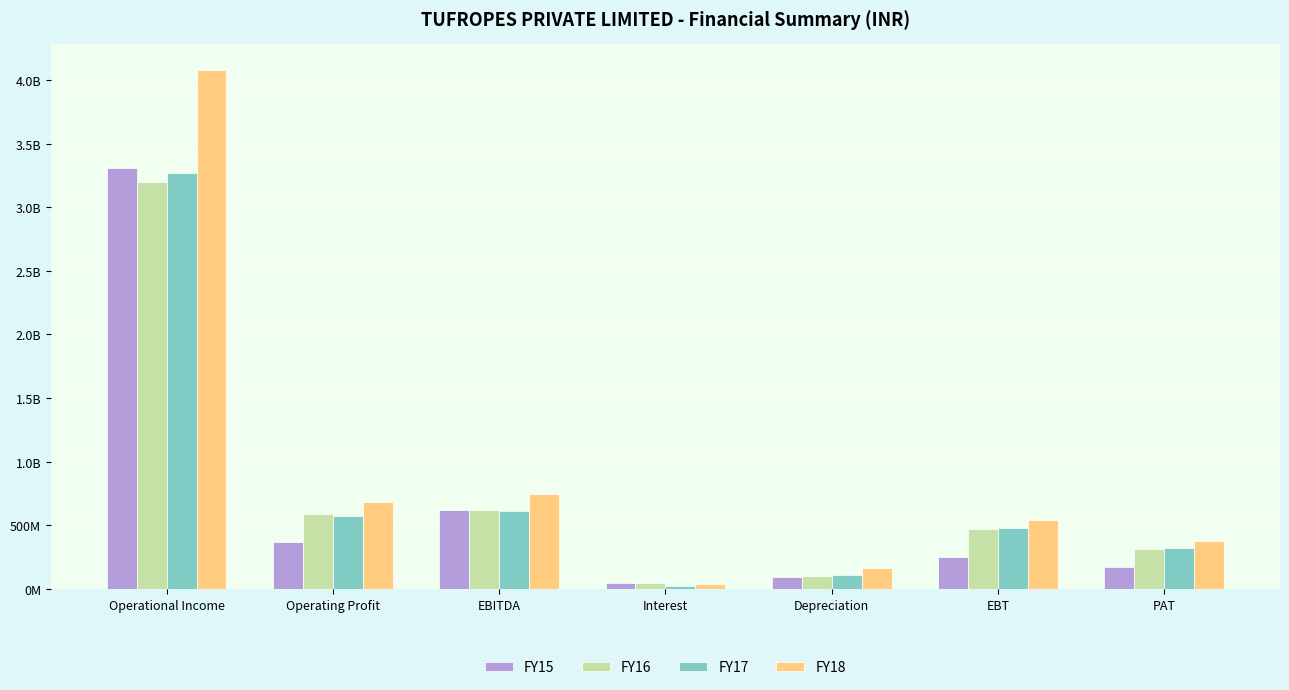

True or false: FY15 has a value of 345326576 at EBITDA.

False